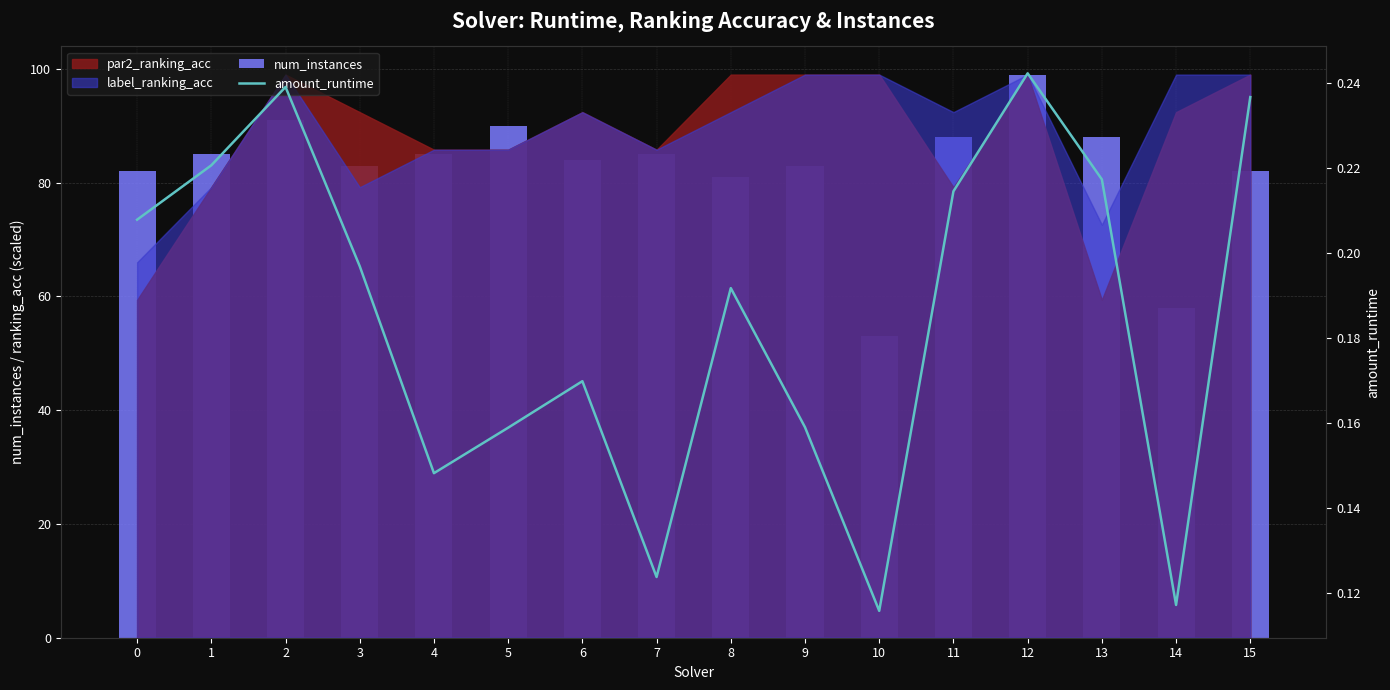

What is the total value across all series at 5?

90.2